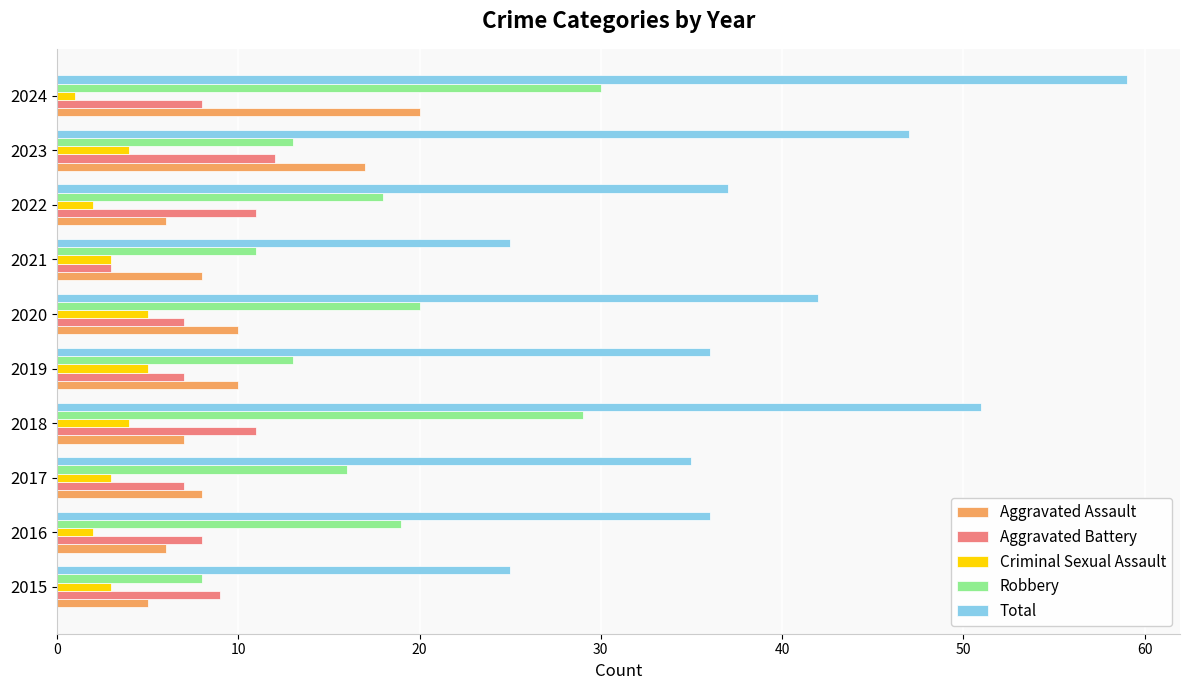

Is it true that Total equals 42 at 2020?

True